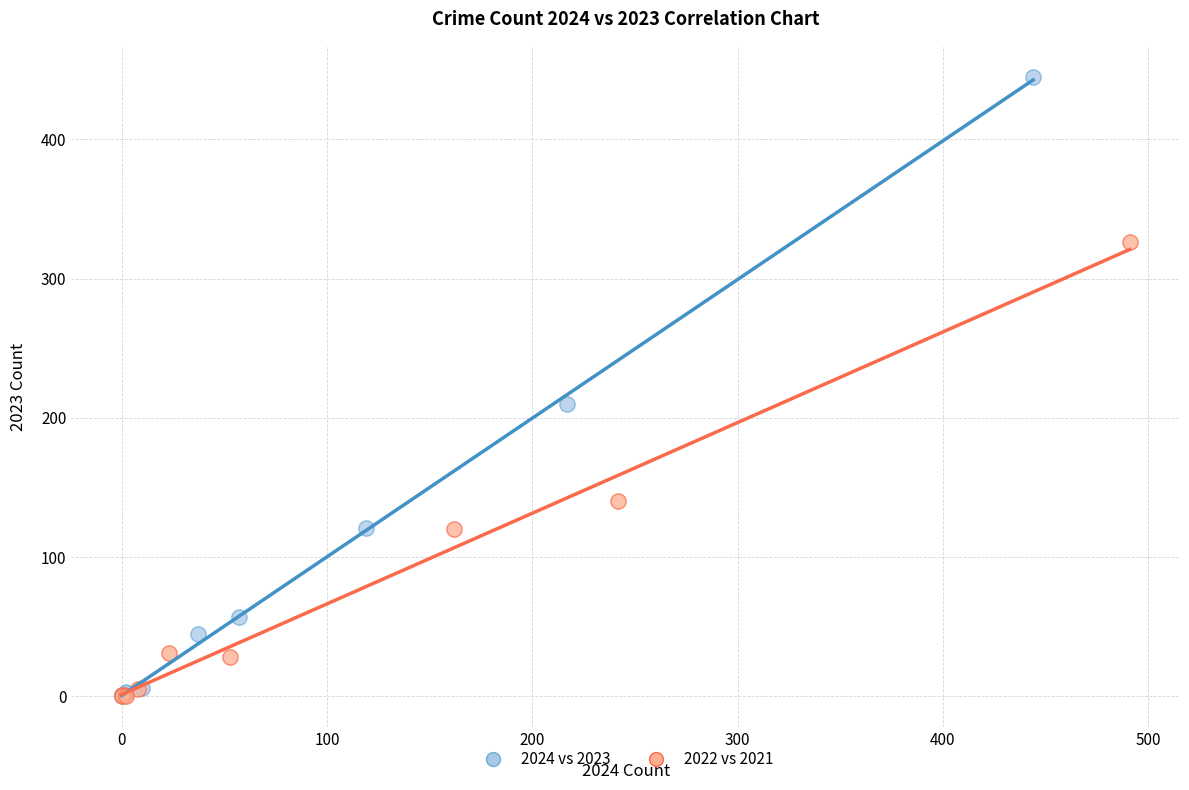

Which series has the largest Y range (max minus min)?

2024 vs 2023